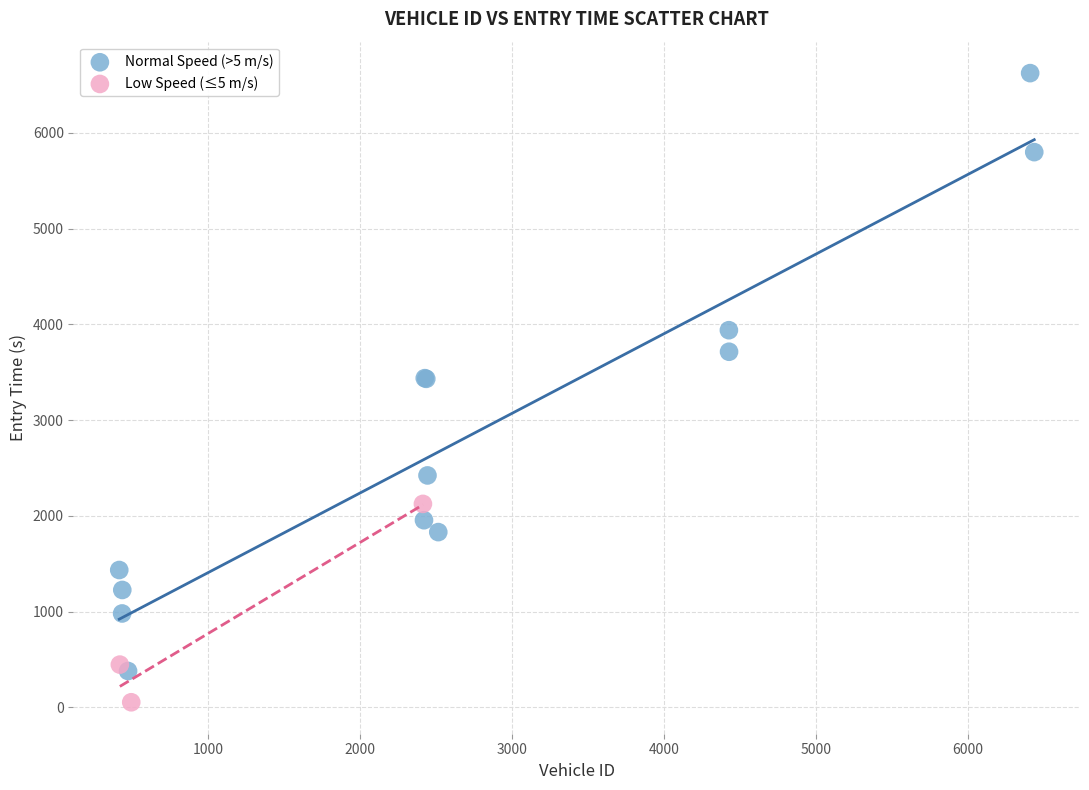

Which series reaches the minimum Y coordinate?

Low Speed (≤5 m/s)